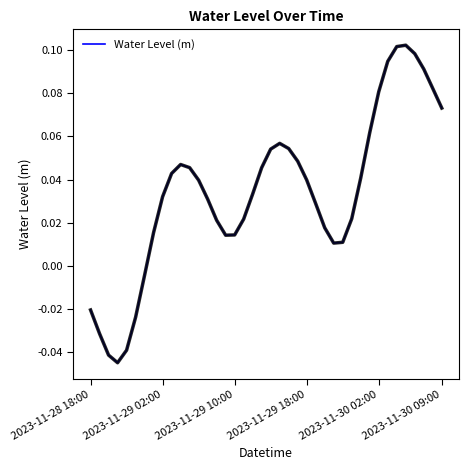

Does the chart display data point markers on the line(s)?

No